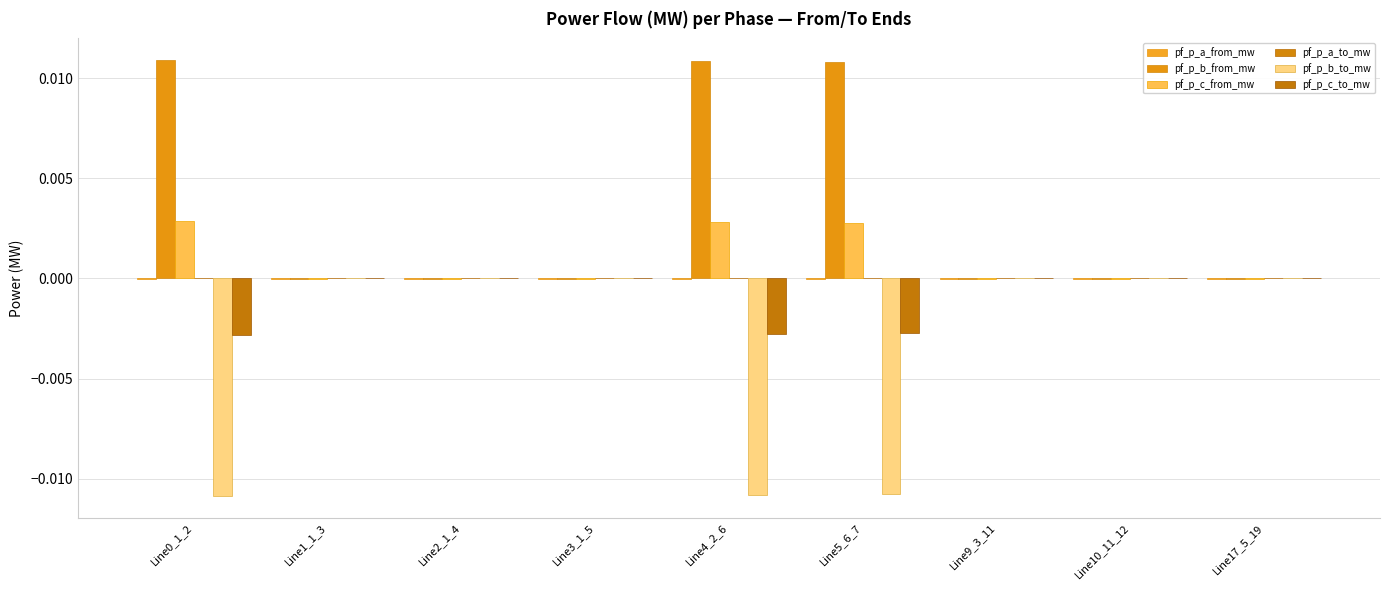

How many data points does each series have?

9